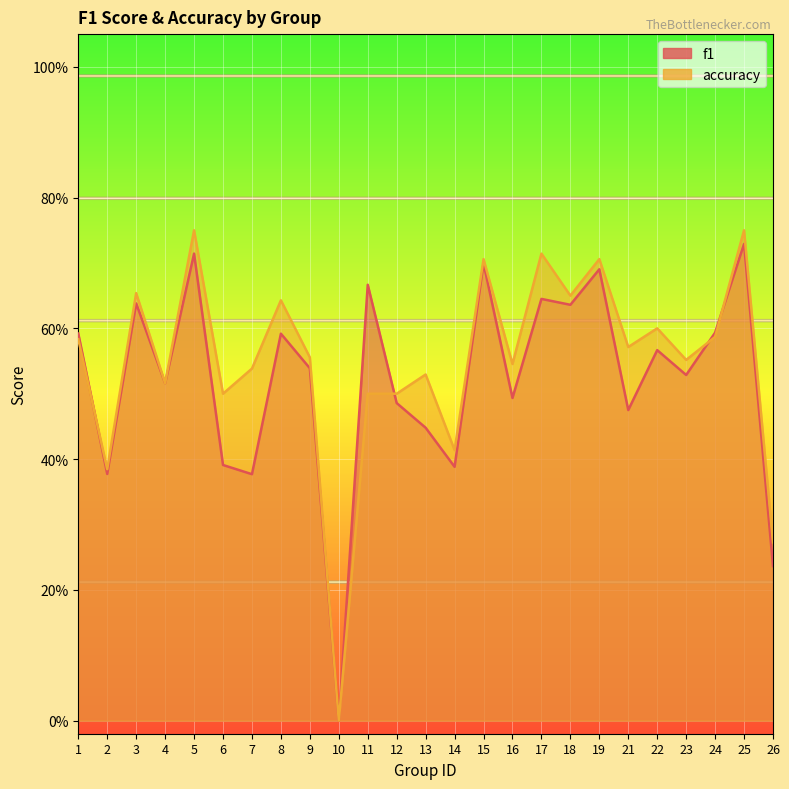

Reading right to left, what are all the values shown in this chart?

f1: 26=0.2	25=0.7	24=0.6	23=0.5	22=0.6	21=0.5	19=0.7	18=0.6	17=0.6	16=0.5	15=0.7	14=0.4	13=0.4	12=0.5	11=0.7	10=0.0	9=0.5	8=0.6	7=0.4	6=0.4	5=0.7	4=0.5	3=0.6	2=0.4	1=0.6
accuracy: 26=0.3	25=0.8	24=0.6	23=0.6	22=0.6	21=0.6	19=0.7	18=0.7	17=0.7	16=0.5	15=0.7	14=0.4	13=0.5	12=0.5	11=0.5	10=0.0	9=0.6	8=0.6	7=0.5	6=0.5	5=0.8	4=0.5	3=0.7	2=0.4	1=0.6